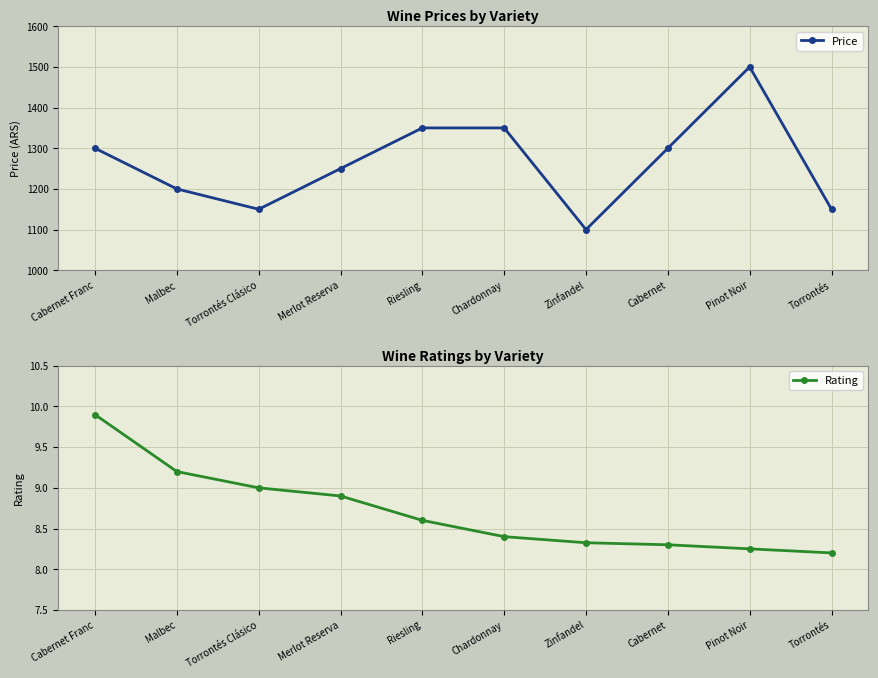

Between Cabernet and Torrontés, which series saw the biggest shift?

Price